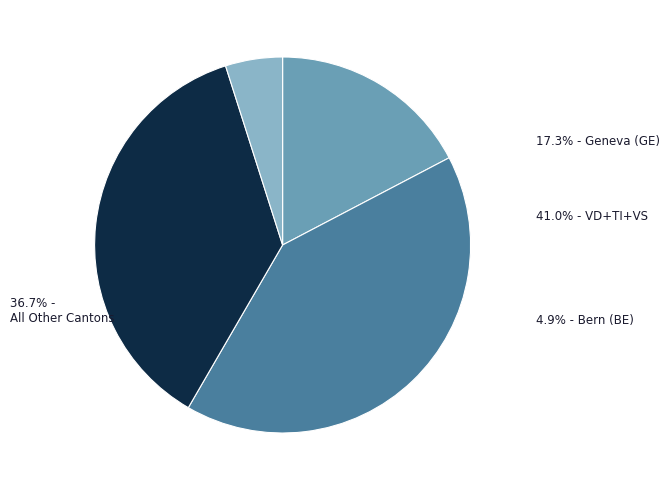

What is the change in value from BE to VD?

+304